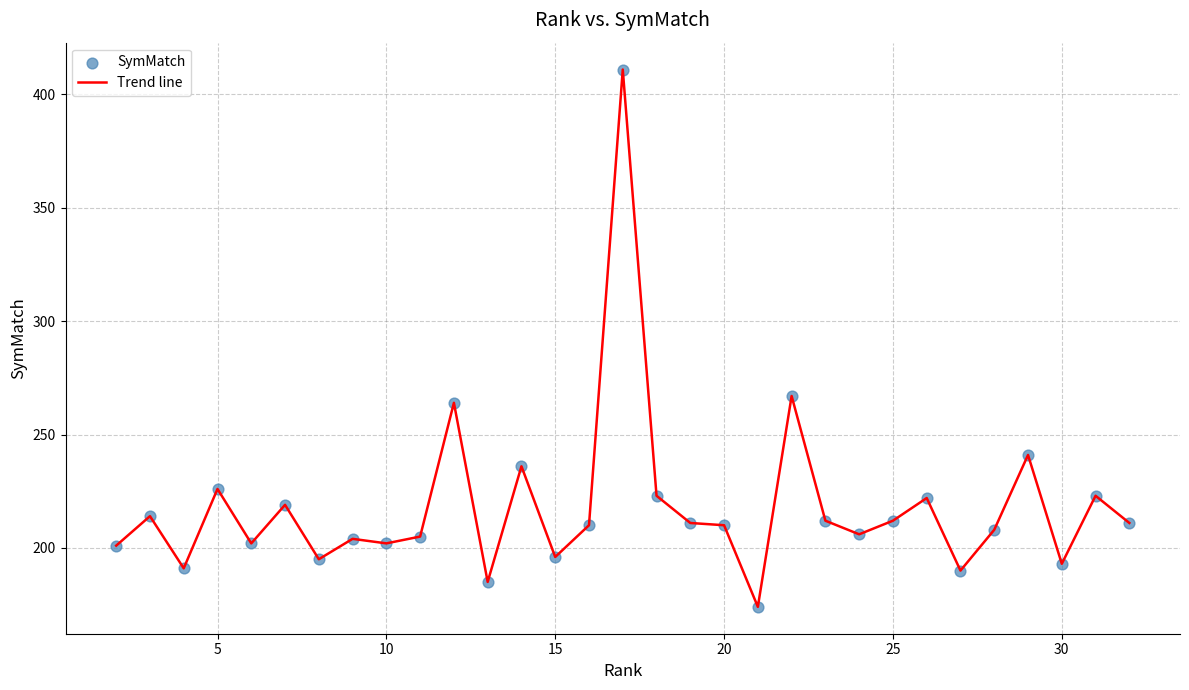

What is the greatest value displayed?

411